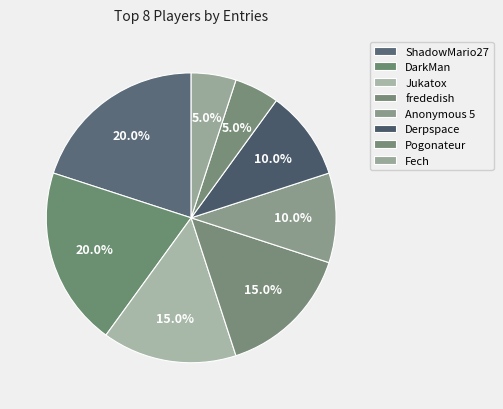

How many segments does this pie chart have?

8